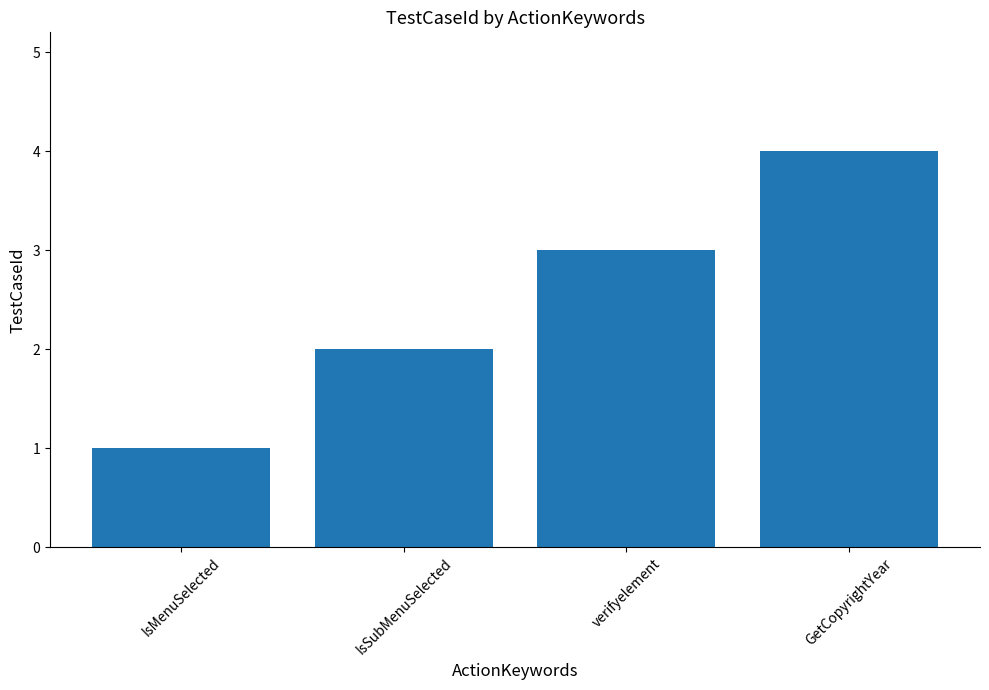

Count the number of categories in the chart.

4